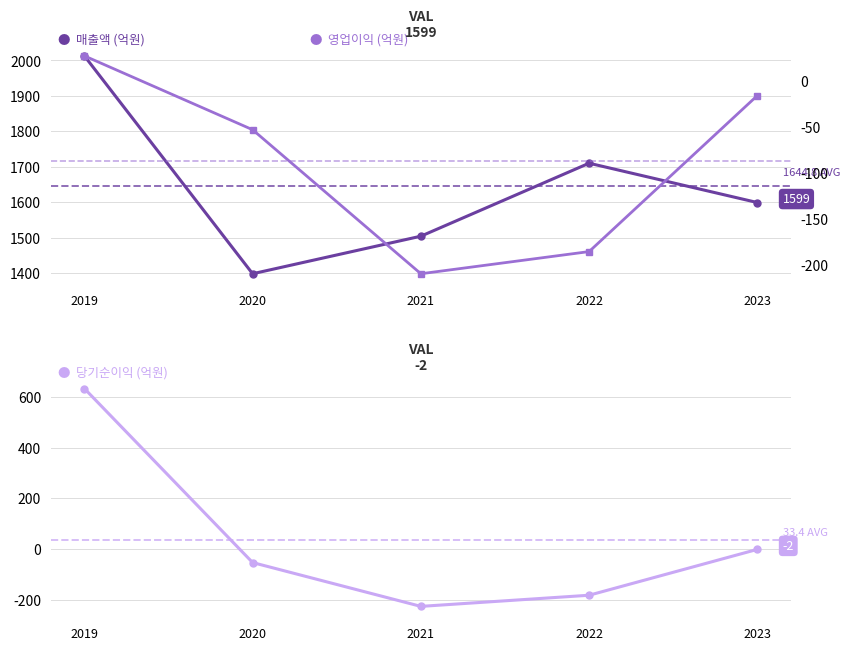

How many positive values does the 영업이익 series have?

1